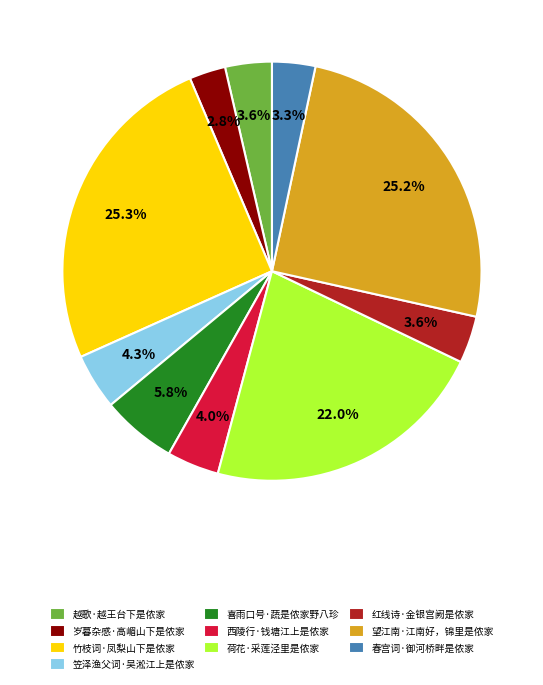

Is there a majority slice in this chart?

No